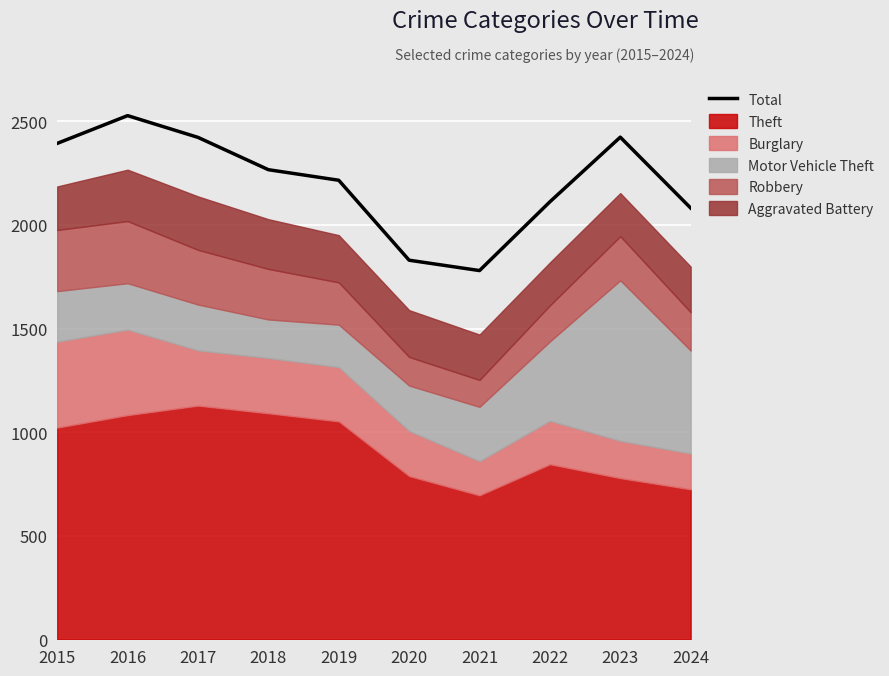

Rank the categories by value from highest to lowest.

2016, 2023, 2017, 2015, 2018, 2019, 2022, 2024, 2020, 2021